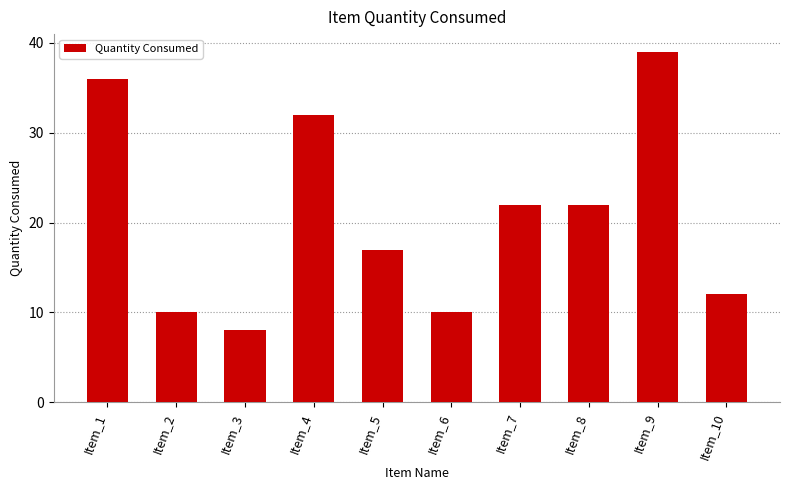

Count the number of categories in the chart.

10